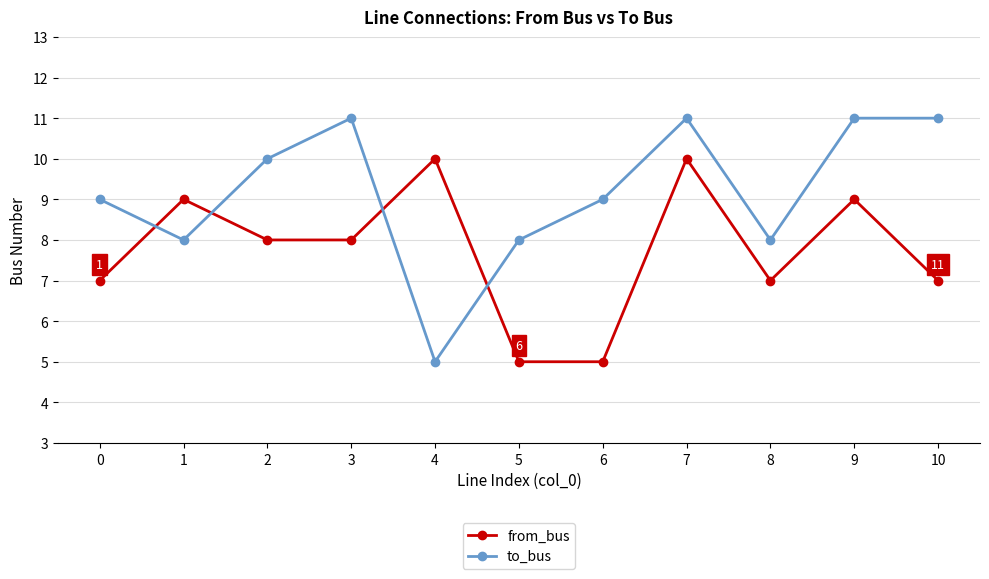

Reading left to right, extract all data points from this chart.

from_bus: 0=7	1=9	2=8	3=8	4=10	5=5	6=5	7=10	8=7	9=9	10=7
to_bus: 0=9	1=8	2=10	3=11	4=5	5=8	6=9	7=11	8=8	9=11	10=11